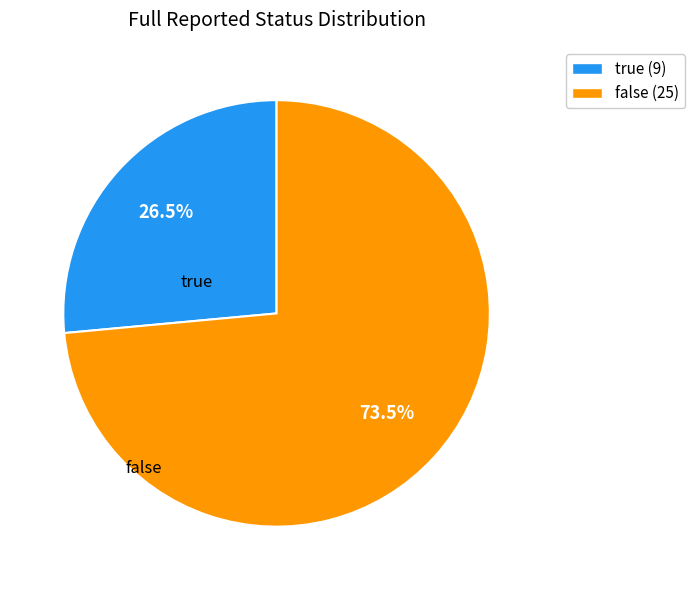

Is there any slice that represents more than half of the pie?

Yes